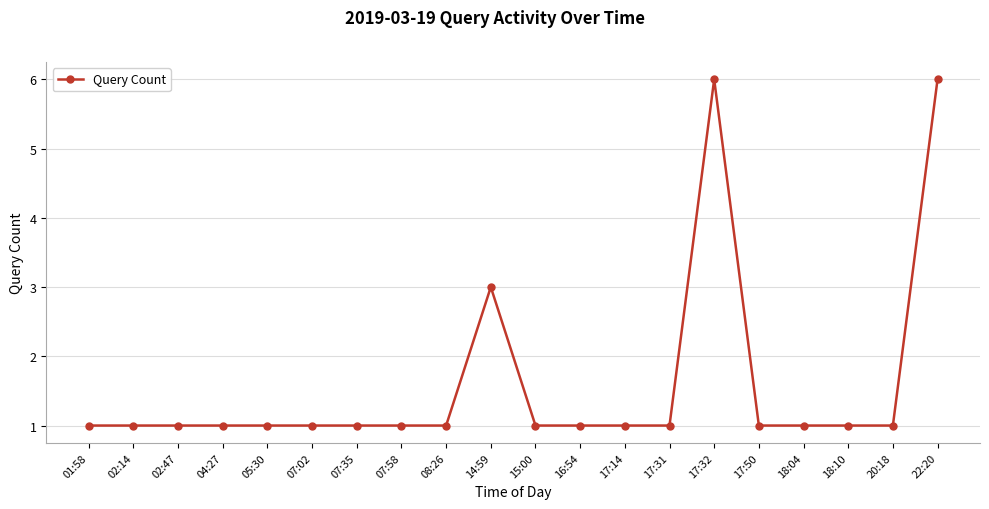

Between 22:20 and 16:54, which is larger?

22:20